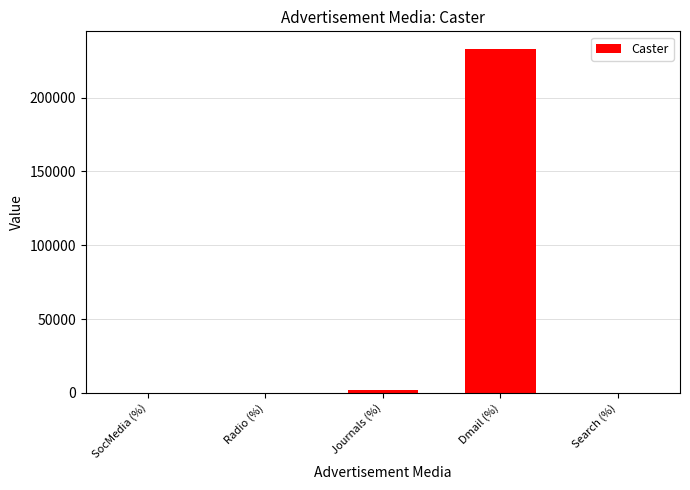

Are the bars grouped side by side (vs. stacked)?

No